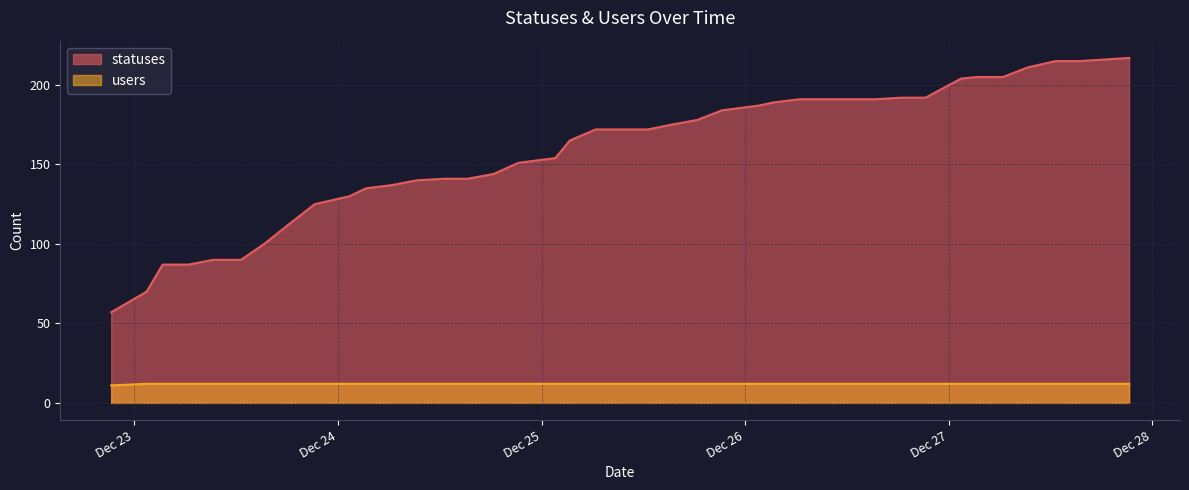

How many lines are shown in the chart?

2